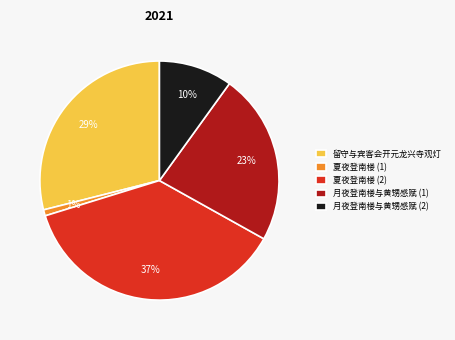

Is there any slice that represents more than half of the pie?

No